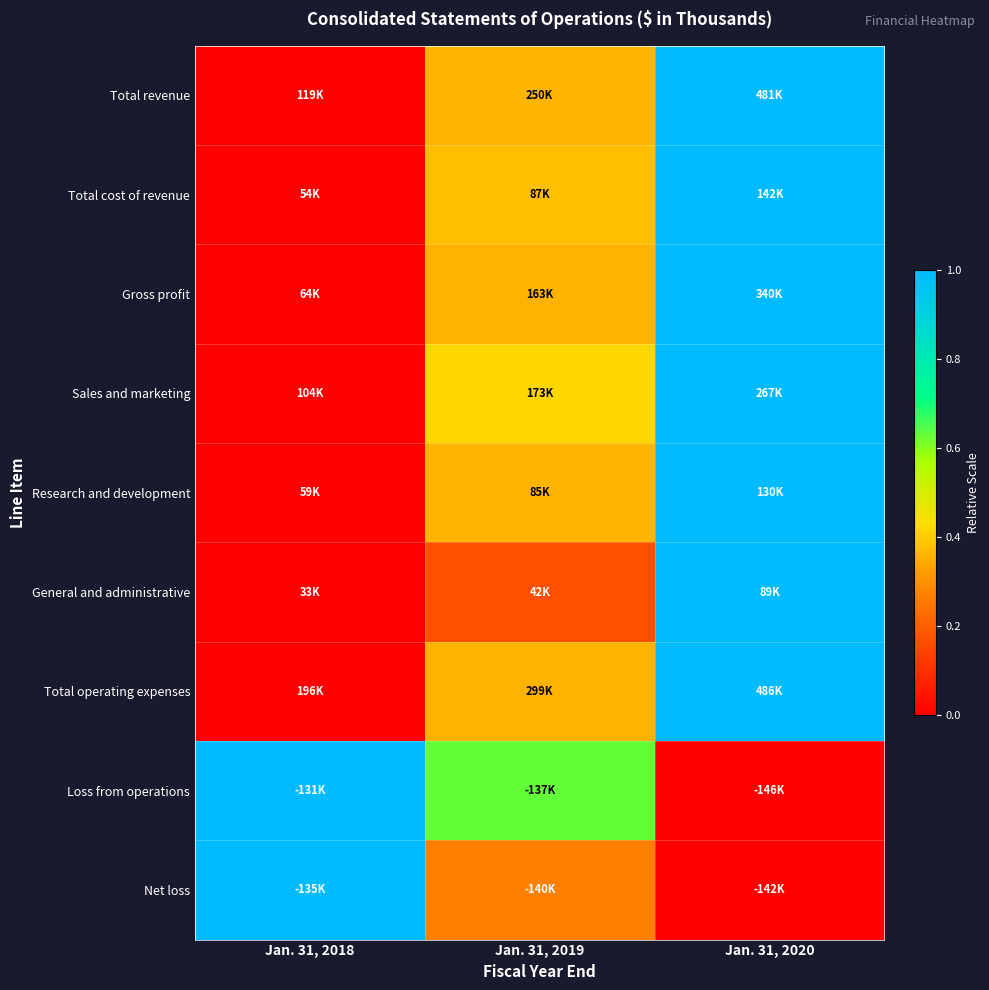

Which label corresponds to the largest value in the chart?

Jan. 31, 2020